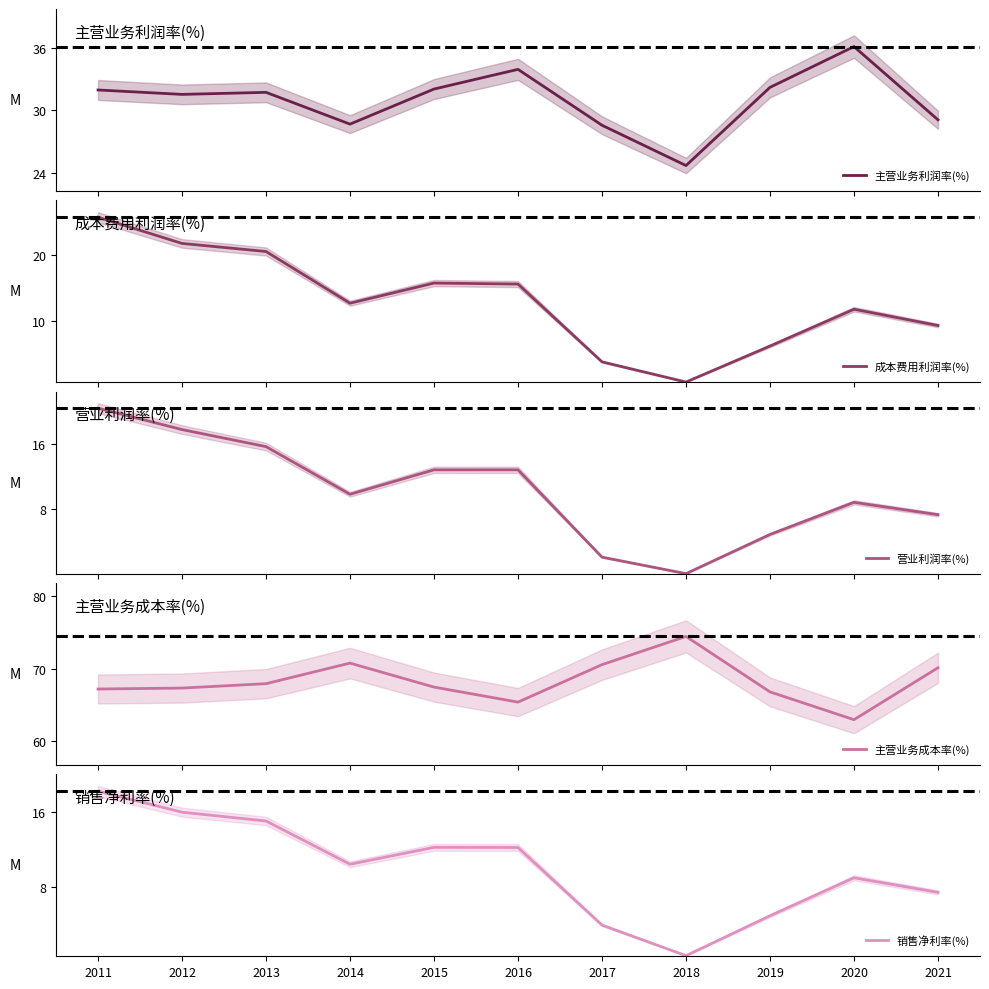

What is the value of the 销售净利率(%) point at the 4th from the left?

10.4